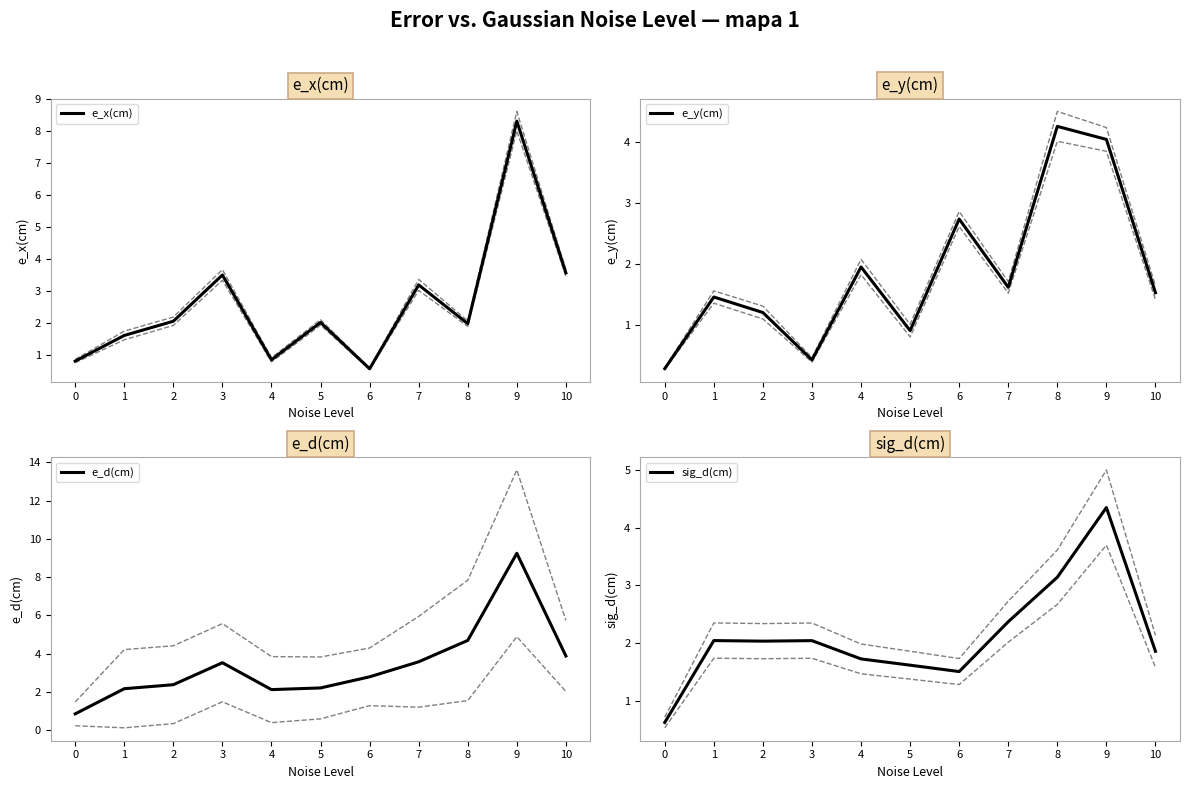

What is the difference between the highest and lowest values at 2?

1.2